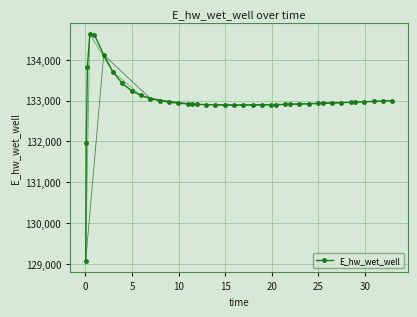

What is the minimum value shown in the chart?

129070.3